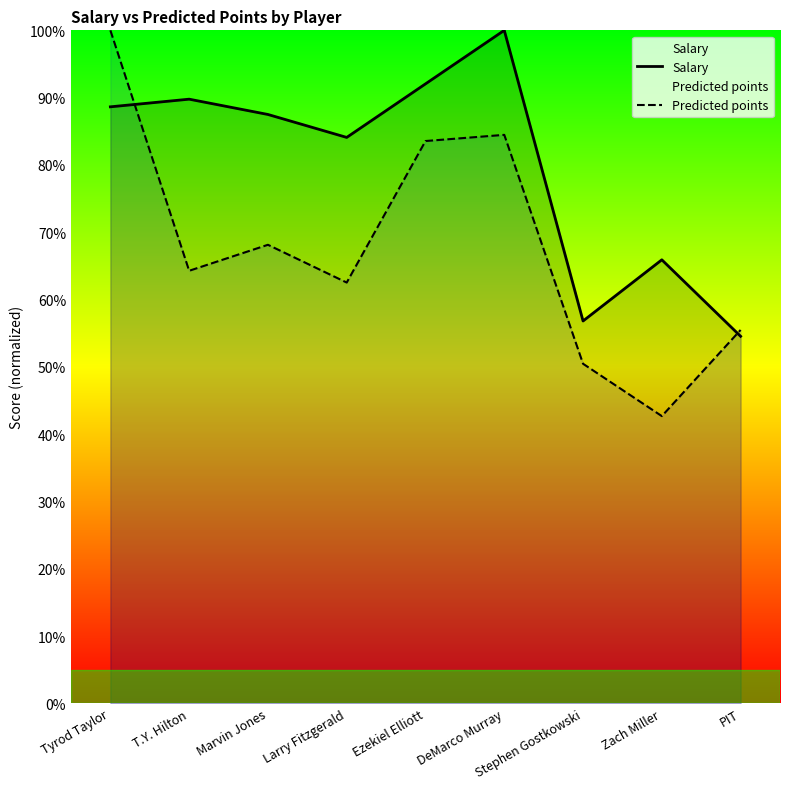

Which series has the widest spread of values?

Predicted points